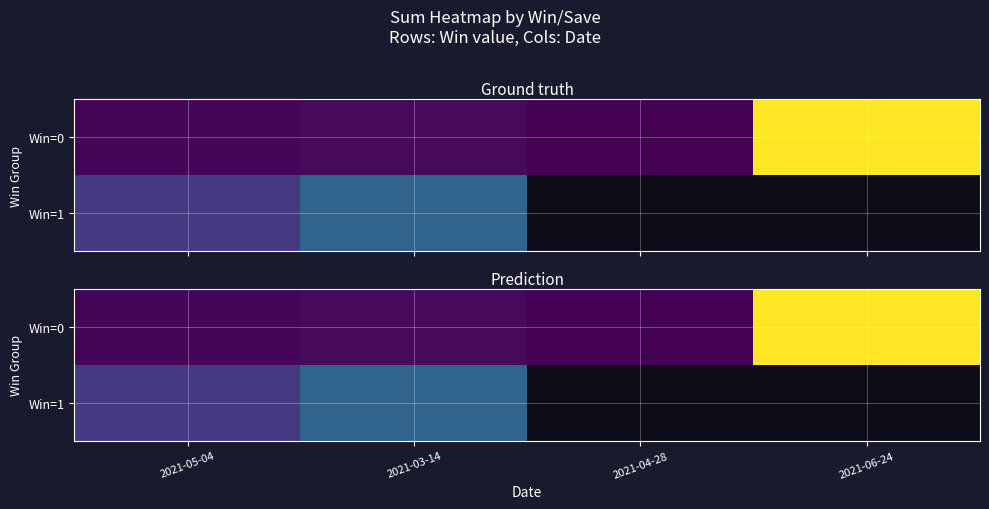

Which series has the largest total across all categories?

Win=0